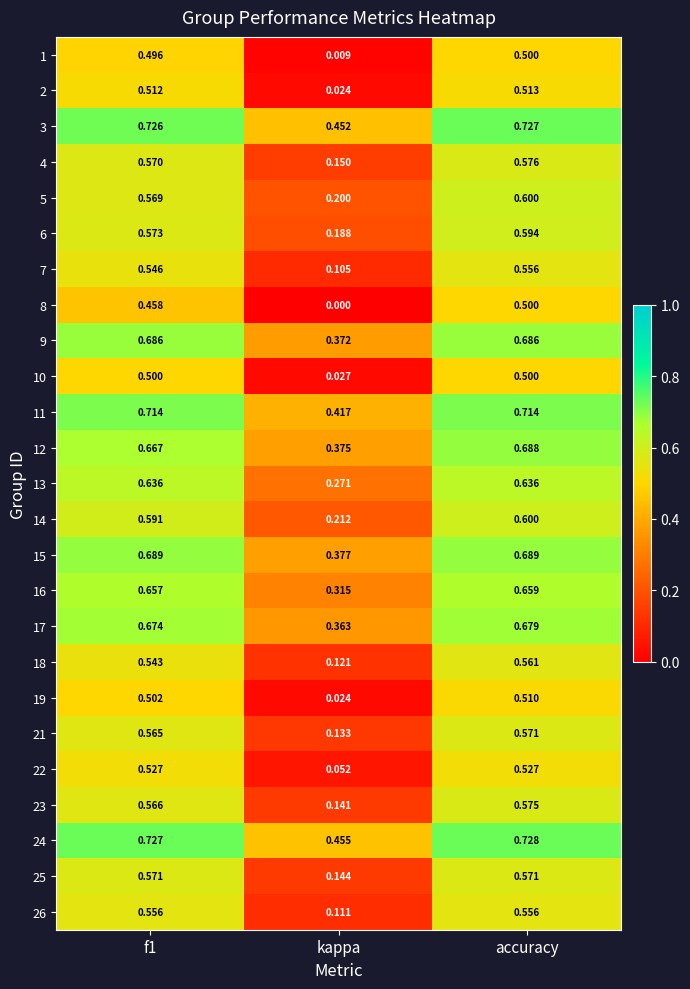

Which series has the largest total across all categories?

24